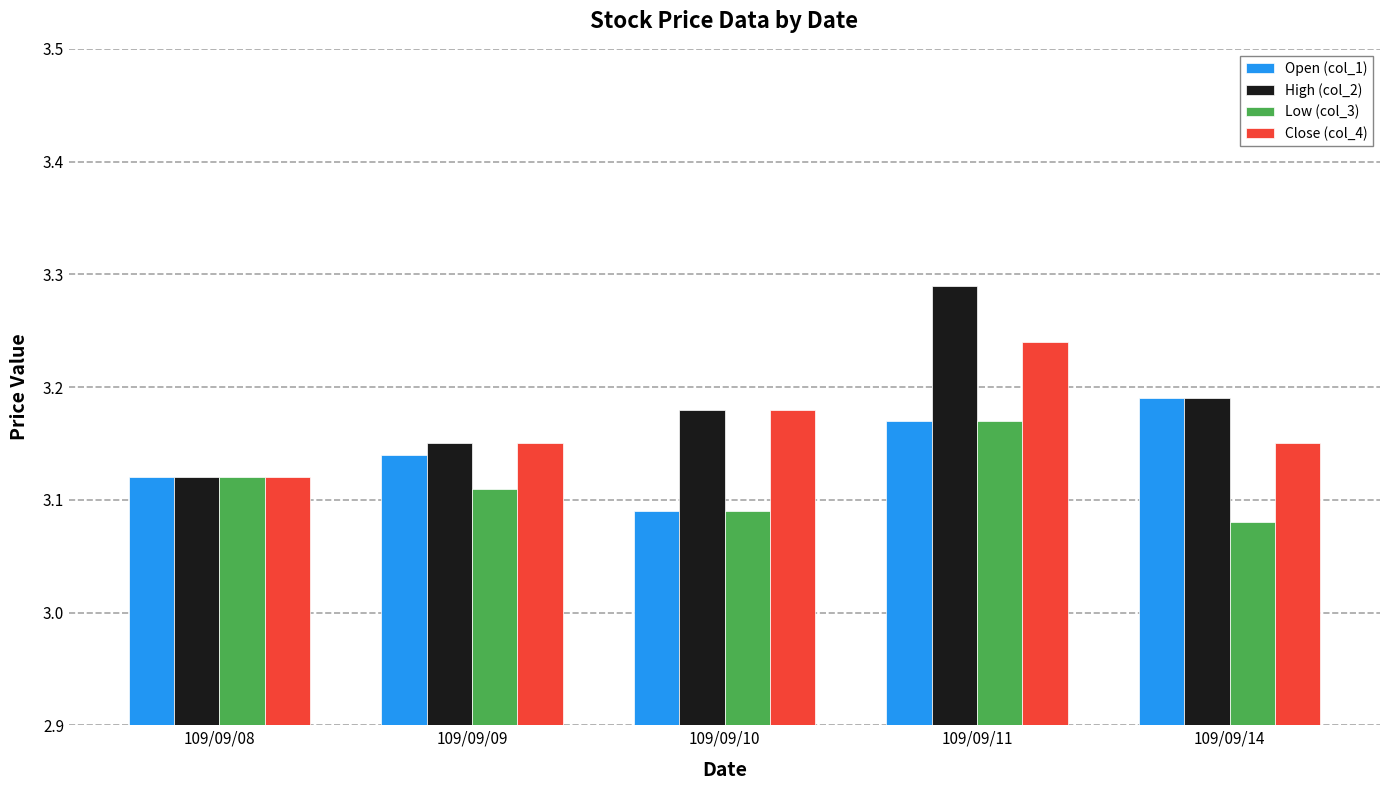

Which category has the highest value across all series?

109/09/11